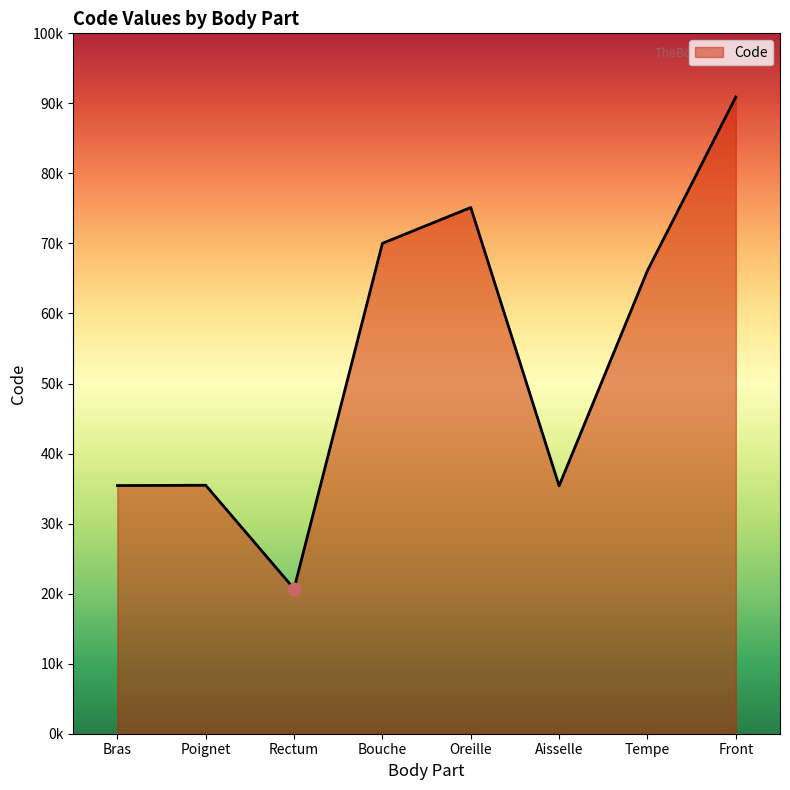

Between Bras and Front, which is larger?

Front